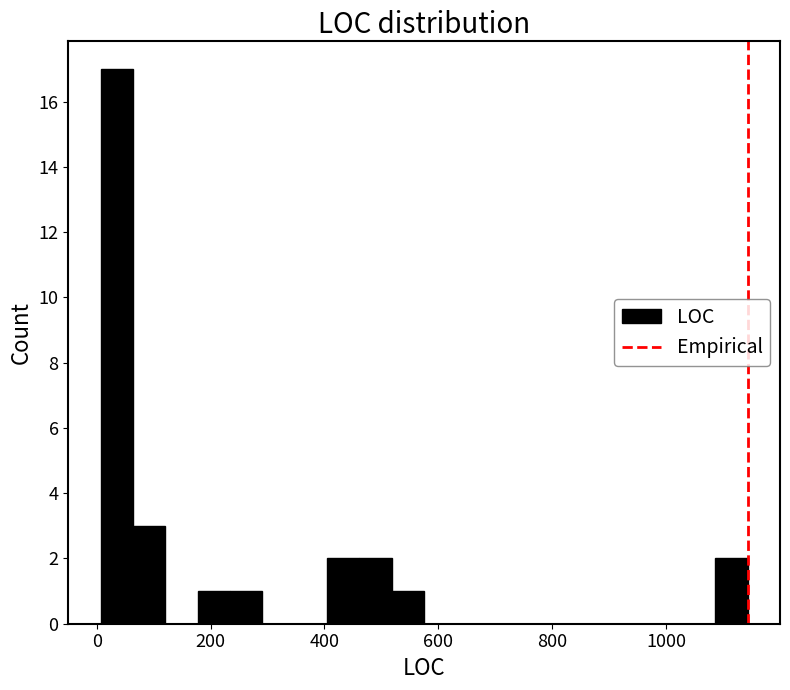

Read against the x-axis, roughly where is the centre of the tallest bar?

40